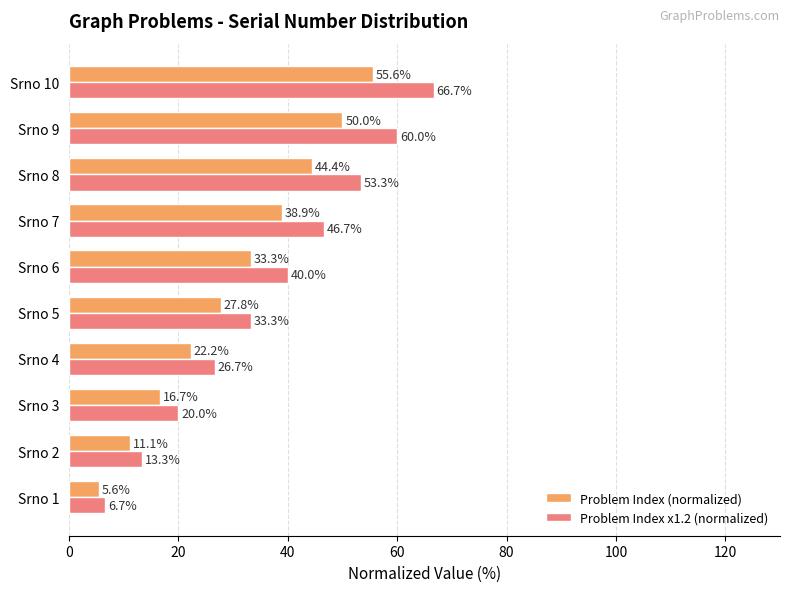

Between Srno 3 and Srno 7, which series saw the biggest shift?

Problem Index x1.2 (normalized)